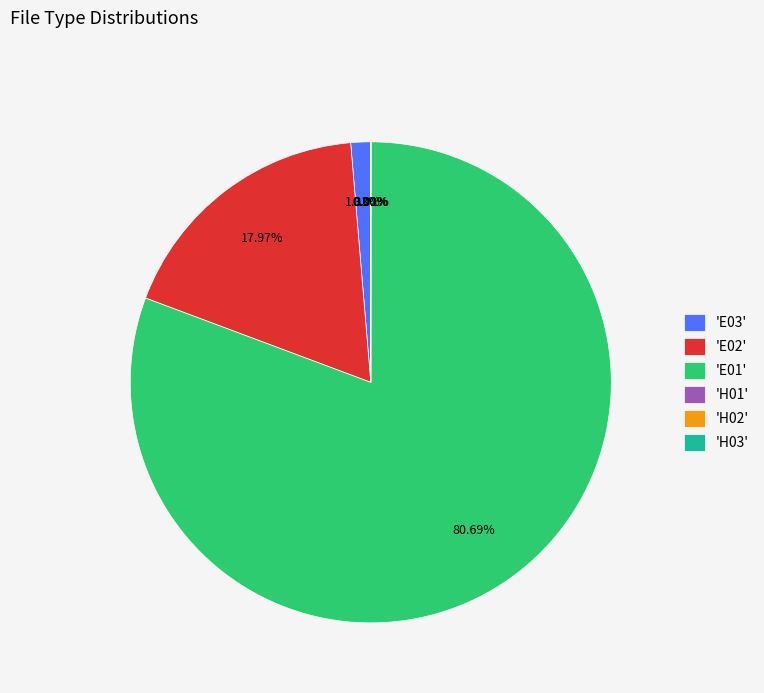

Is there any slice that represents more than half of the pie?

Yes